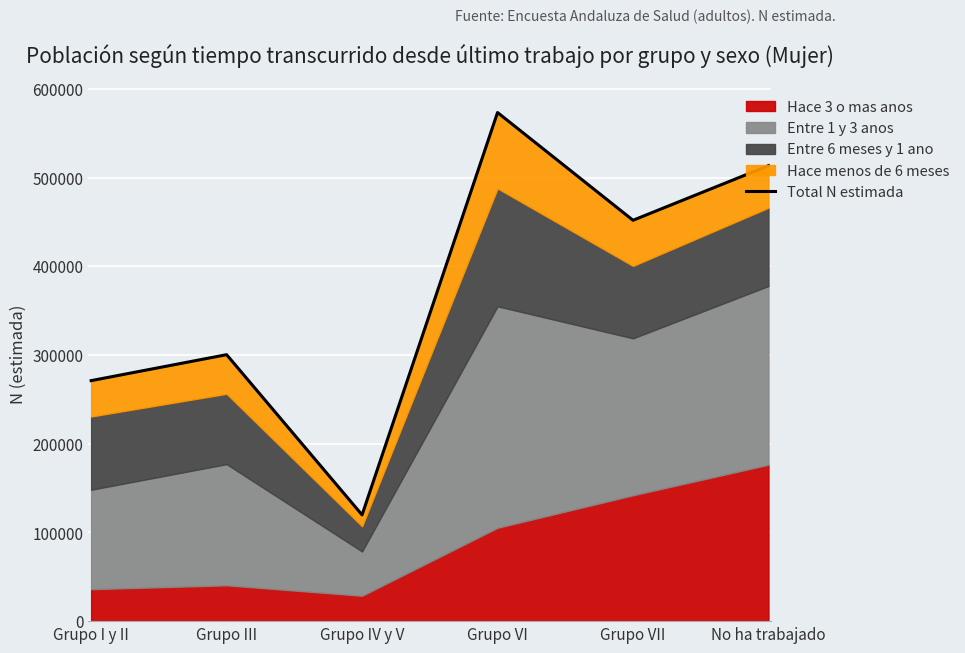

True or false: there are more than 2 points higher than both neighbors.

False